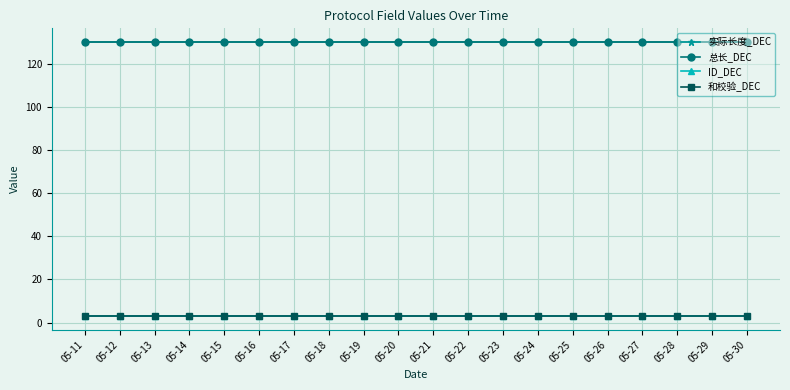

What is the average value of the 实际长度_DEC series?

130